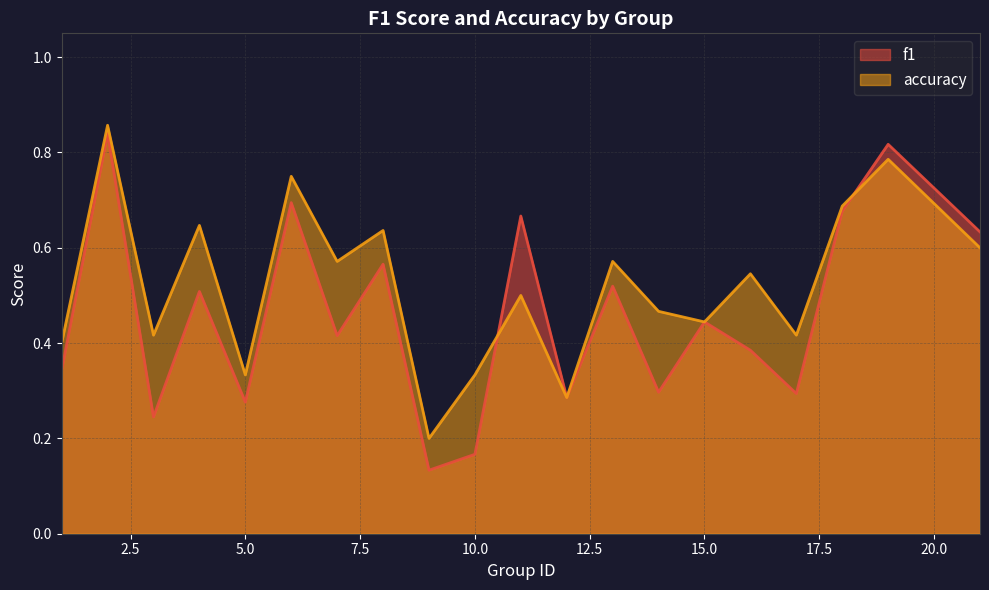

Rank the series by their maximum value, from lowest to highest.

f1, accuracy